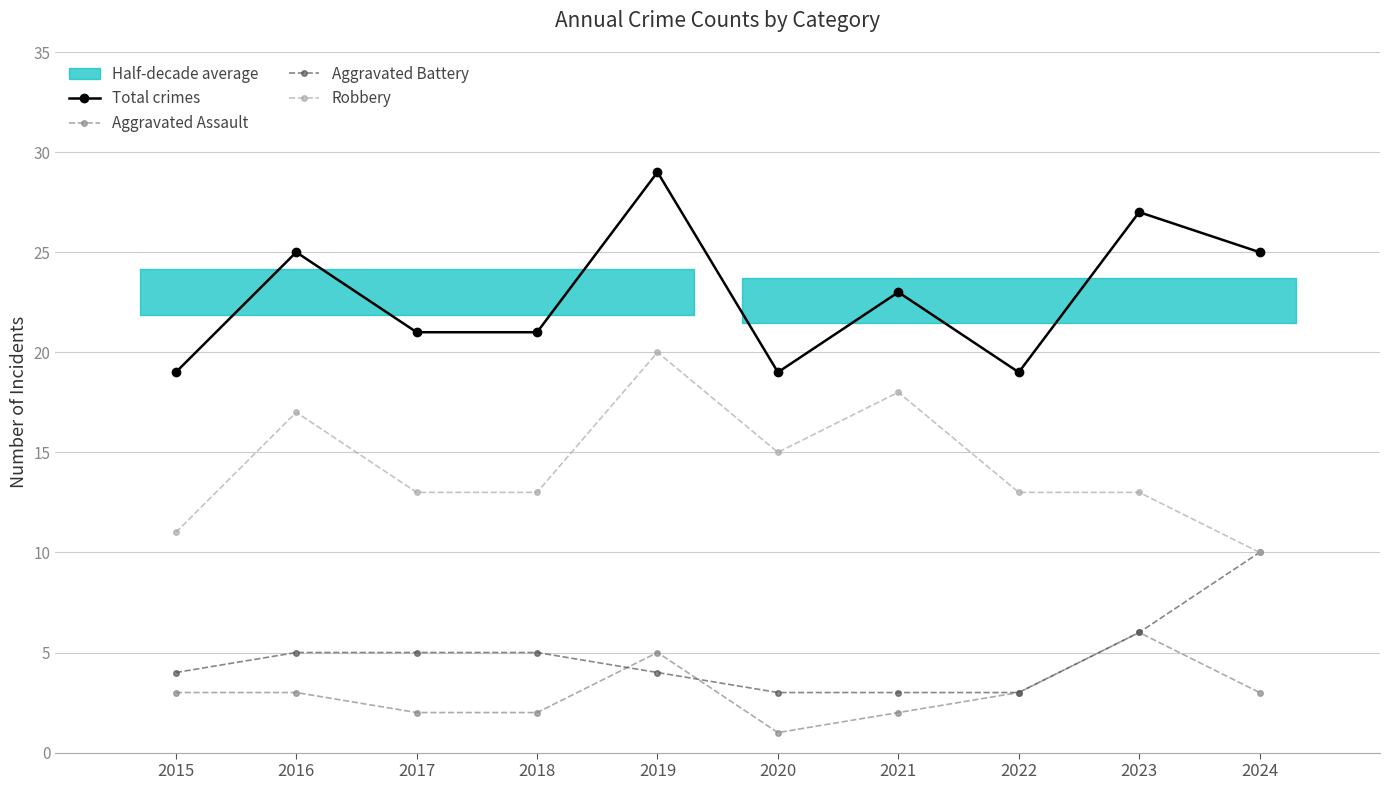

Is it true that Robbery equals 20 at 2019?

True